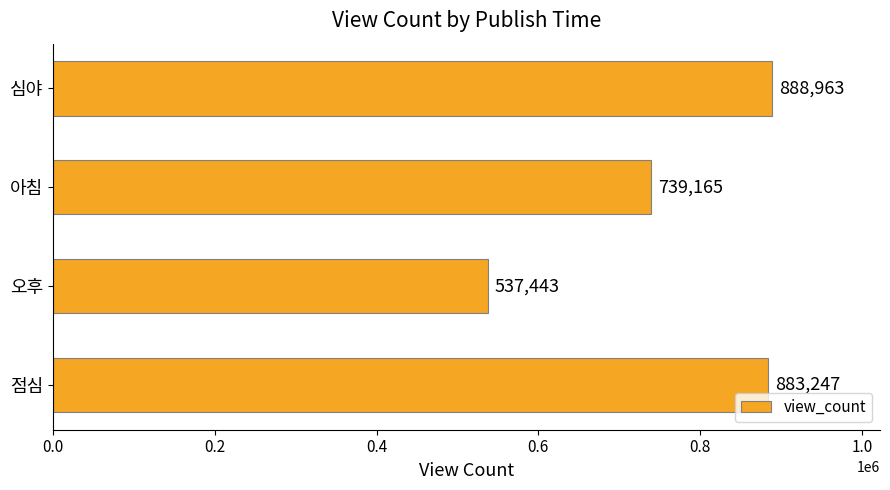

List the labels in order of value, smallest first.

오후, 아침, 점심, 심야